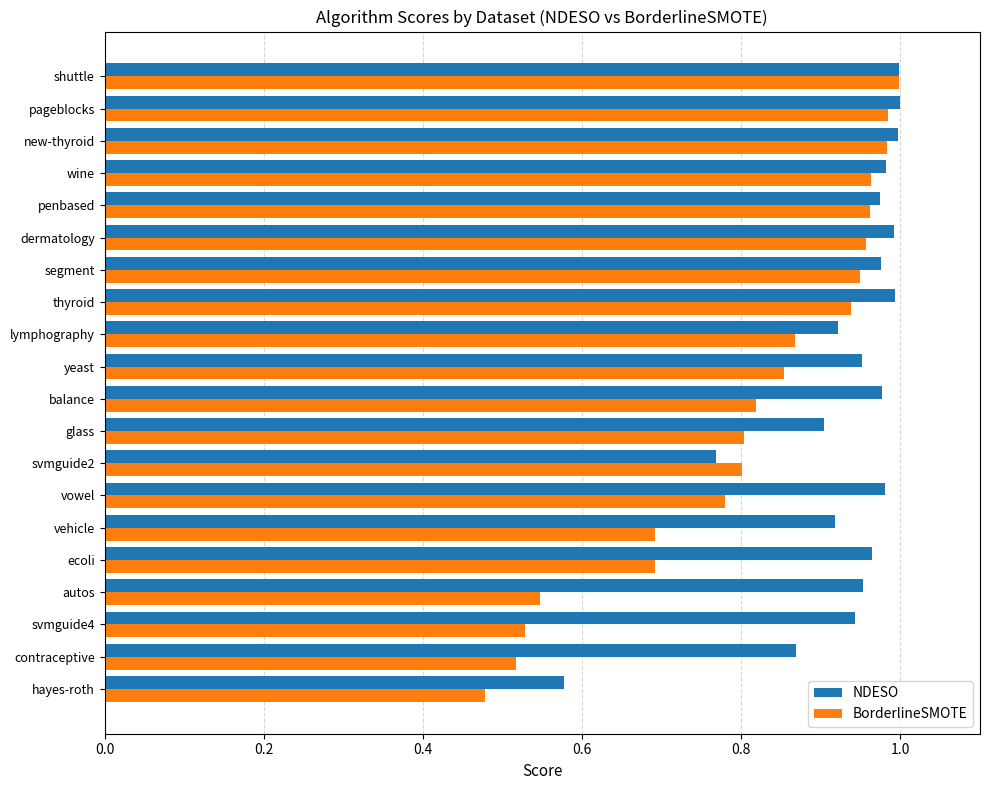

Rank the series at glass from lowest to highest value.

BorderlineSMOTE, NDESO